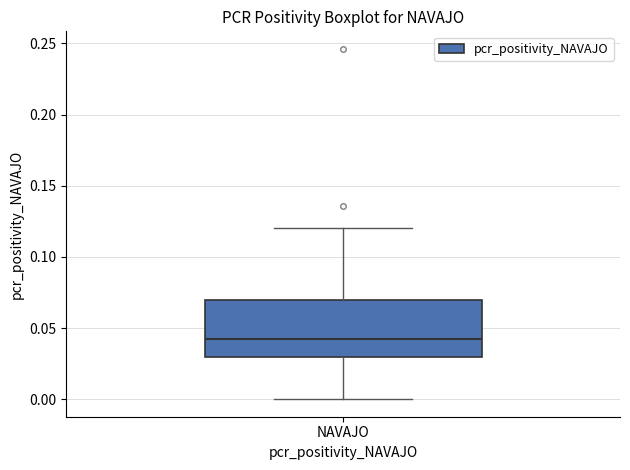

Transcribe this box plot: give where the median line is, the range the box spans, and where the two whiskers end, as read against the y-axis. The values are not printed on the chart, so give them approximately, as read against the axis.

median 0.04, box 0.03 to 0.07, whiskers 0.00 to 0.12